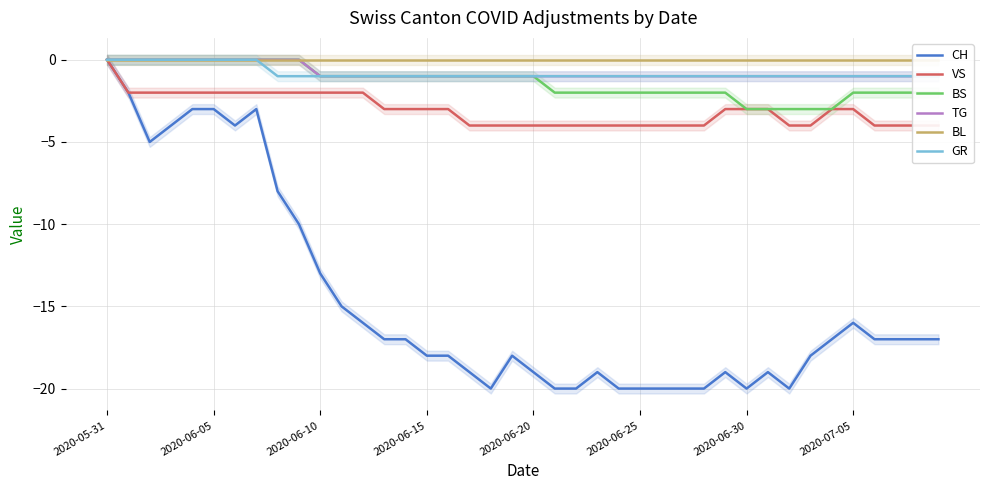

Which series has the widest spread of values?

CH